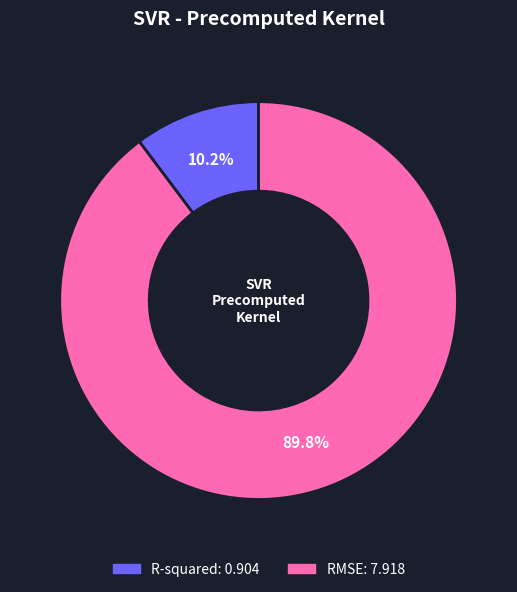

What is the ratio of the value at R-squared to the value at RMSE?

0.1